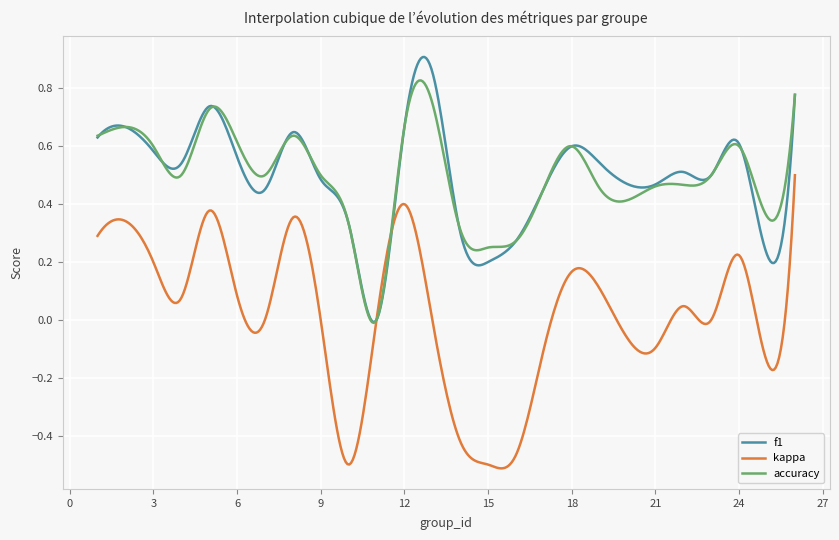

Which series has the widest spread of values?

kappa